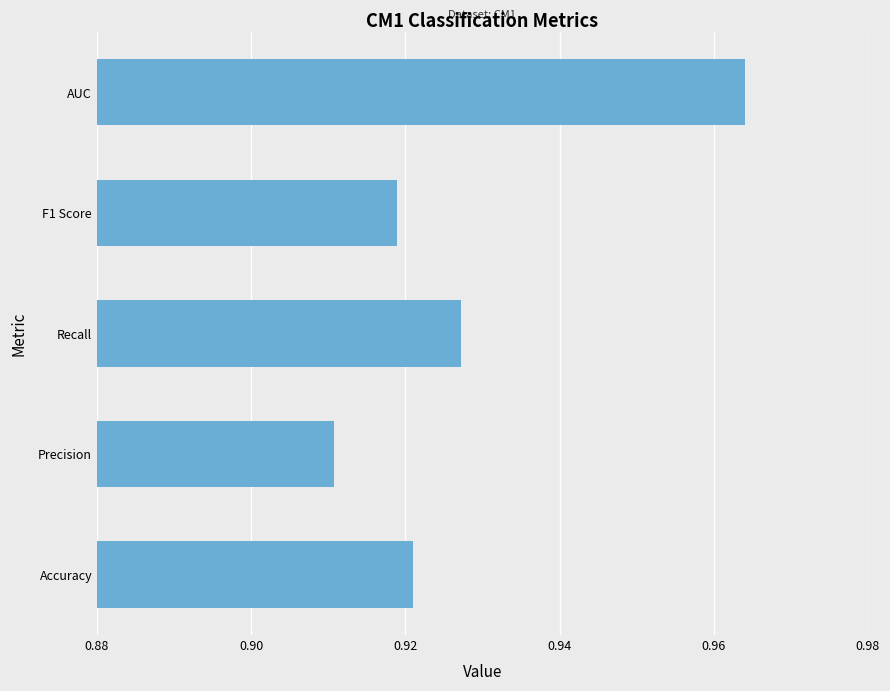

Between AUC and Precision, which is larger?

AUC